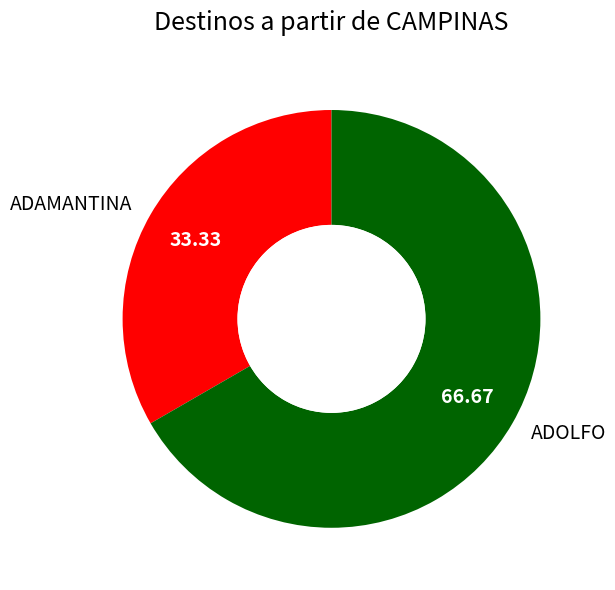

How many segments does this pie chart have?

2